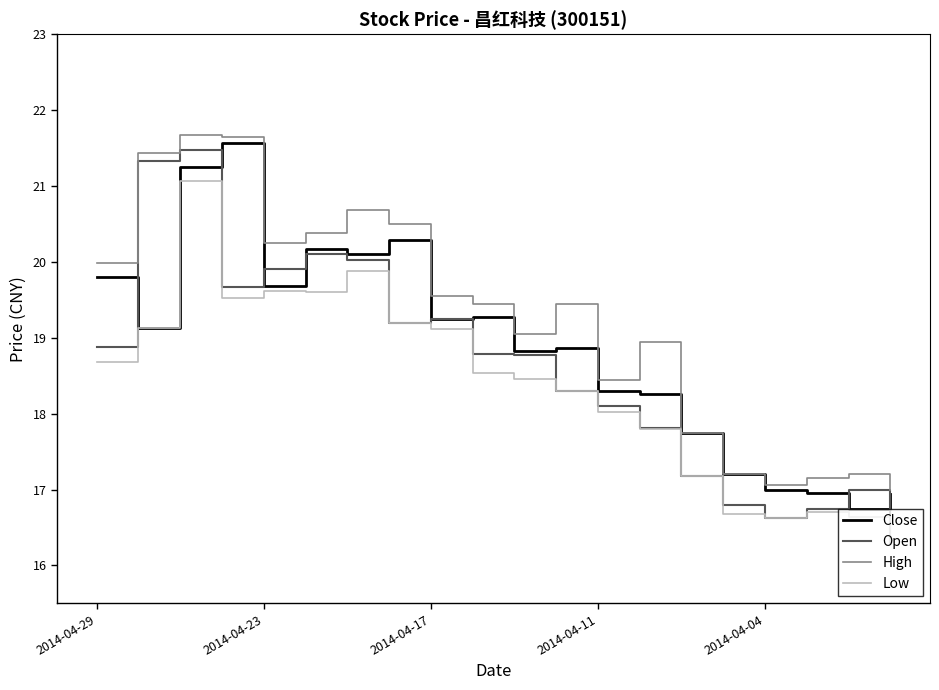

What is the difference between the maximum and minimum values in the Open series?

5.2